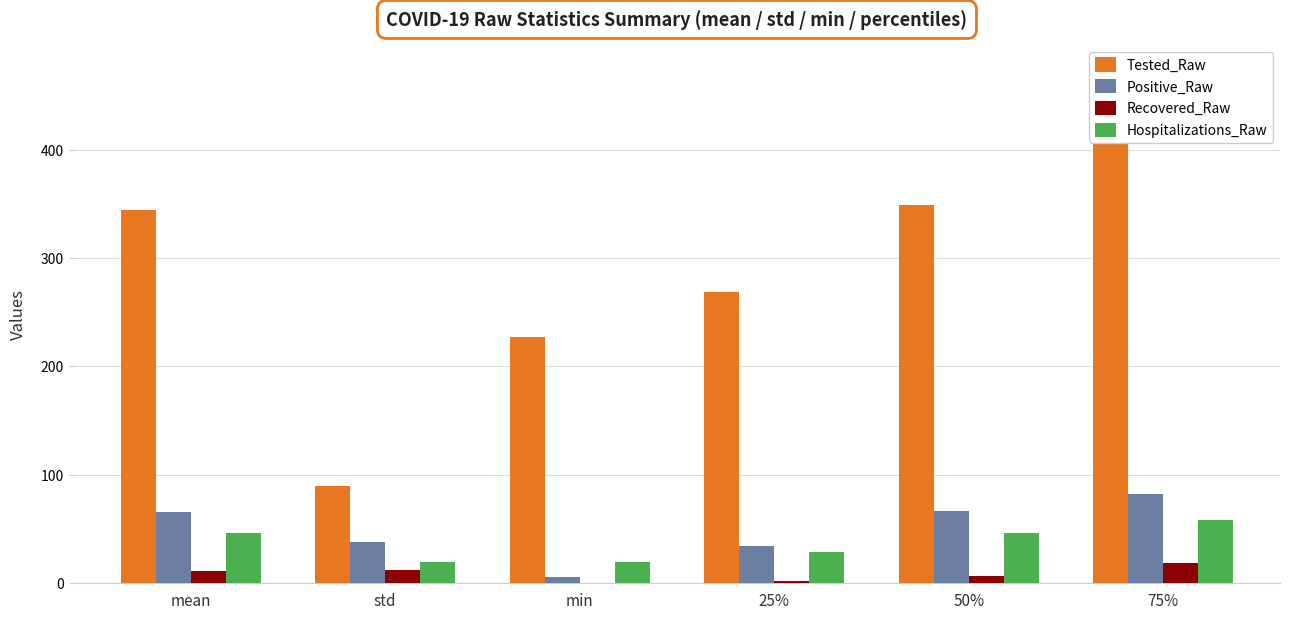

How many groups of bars are there?

6